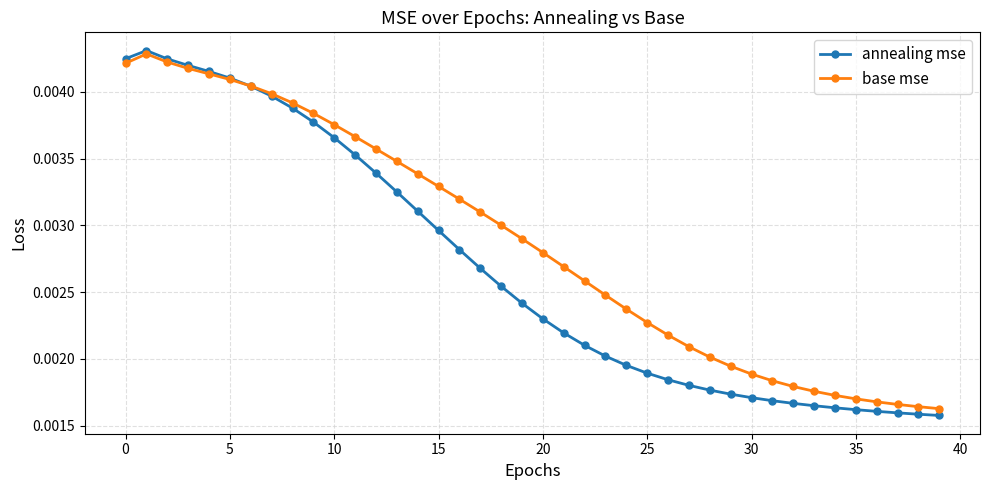

Which series has the largest range (max minus min)?

annealing mse